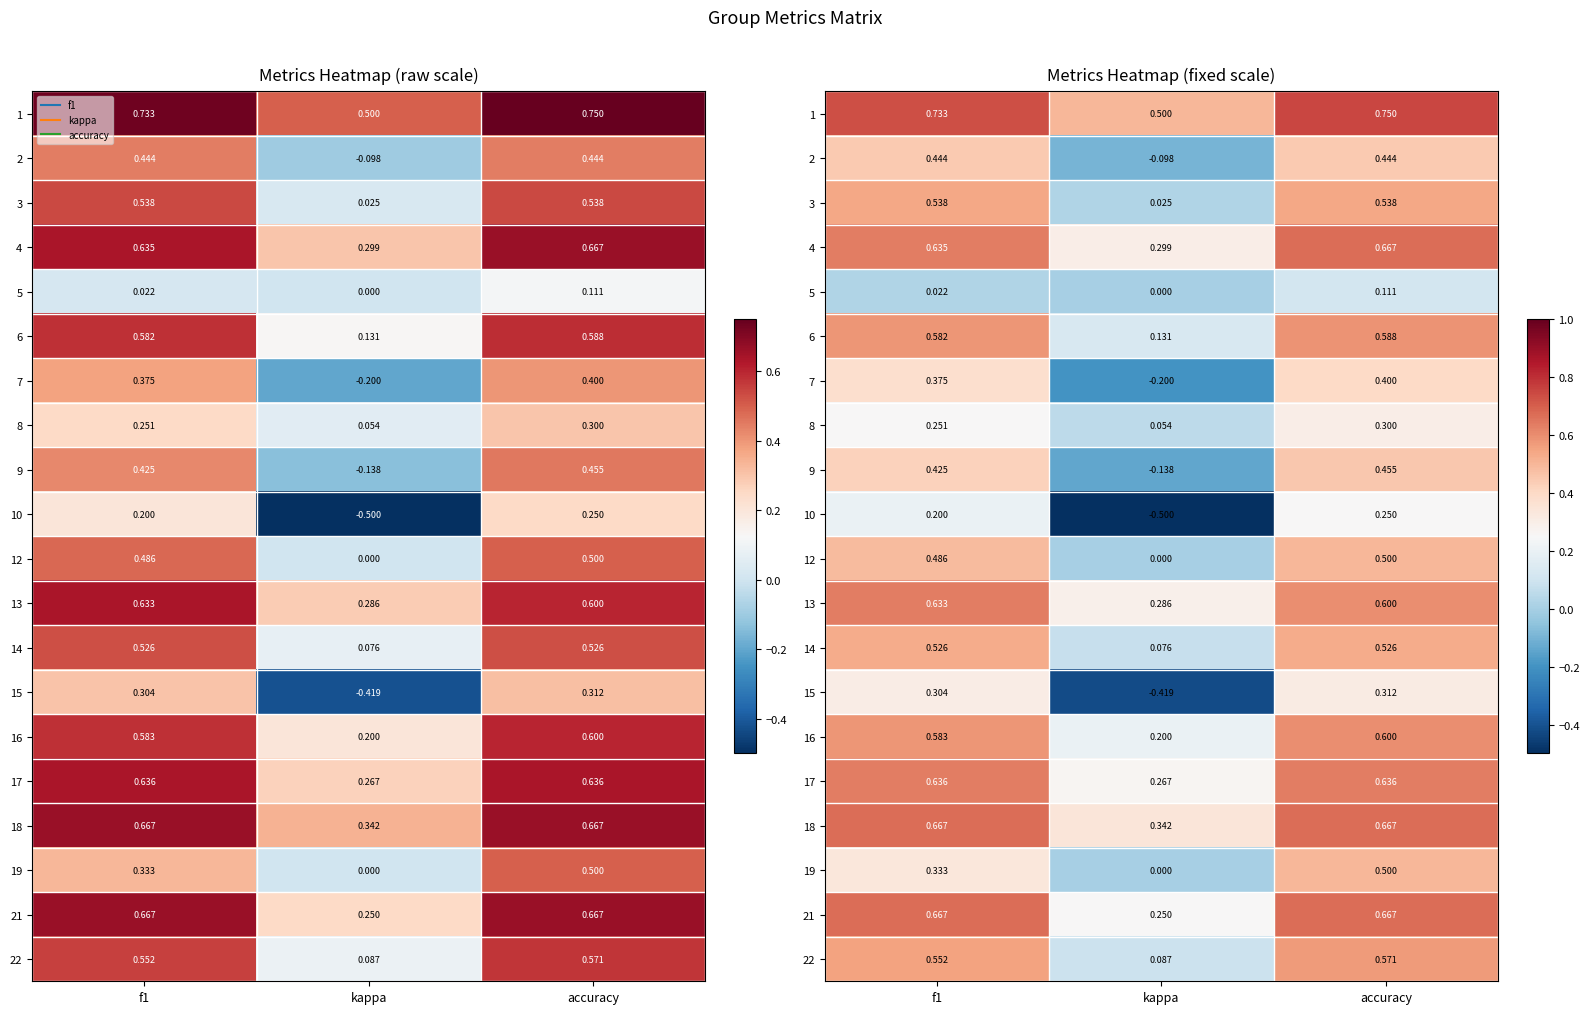

What is the spread (max minus min) of values at f1?

0.7